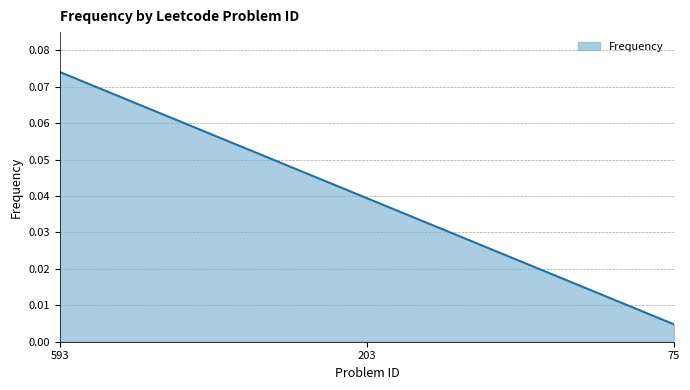

Which label corresponds to the largest value in the chart?

593